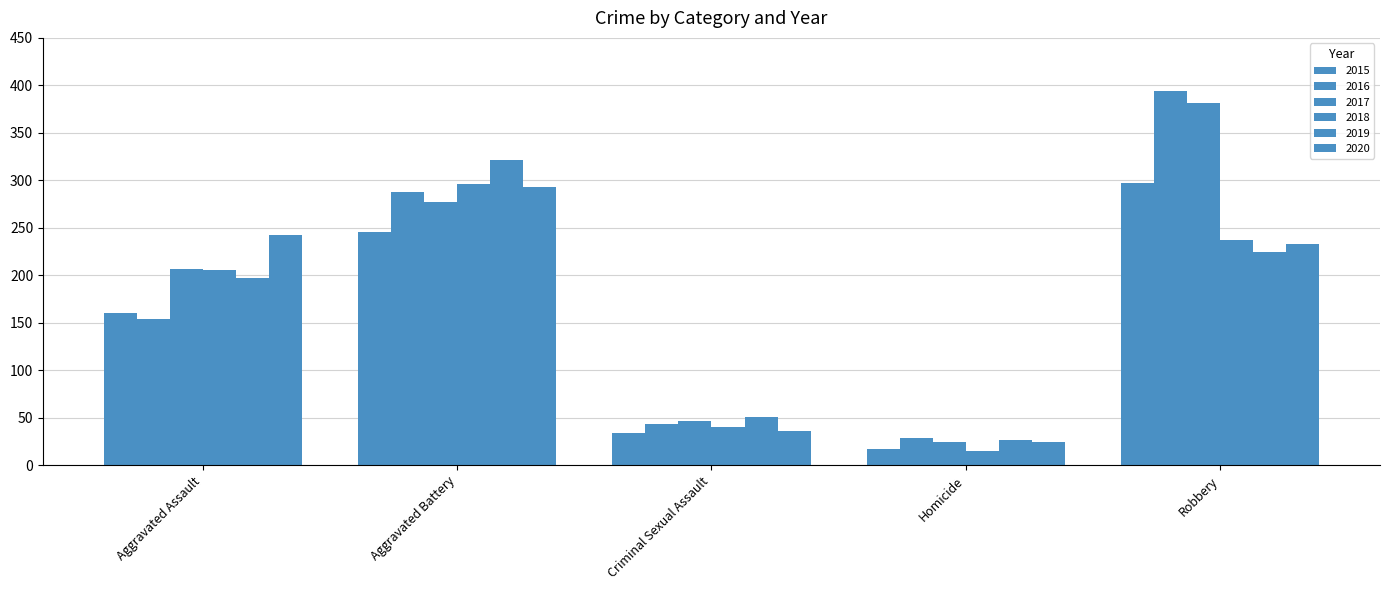

Which series changed the most between Criminal Sexual Assault and Robbery?

2016